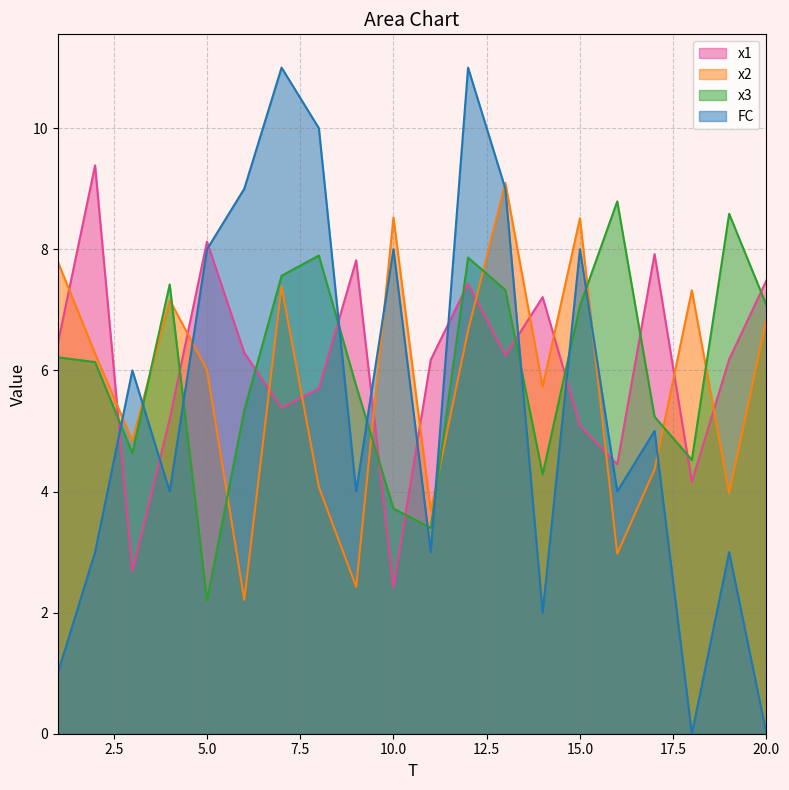

Between 4 and 3, which is larger?

4